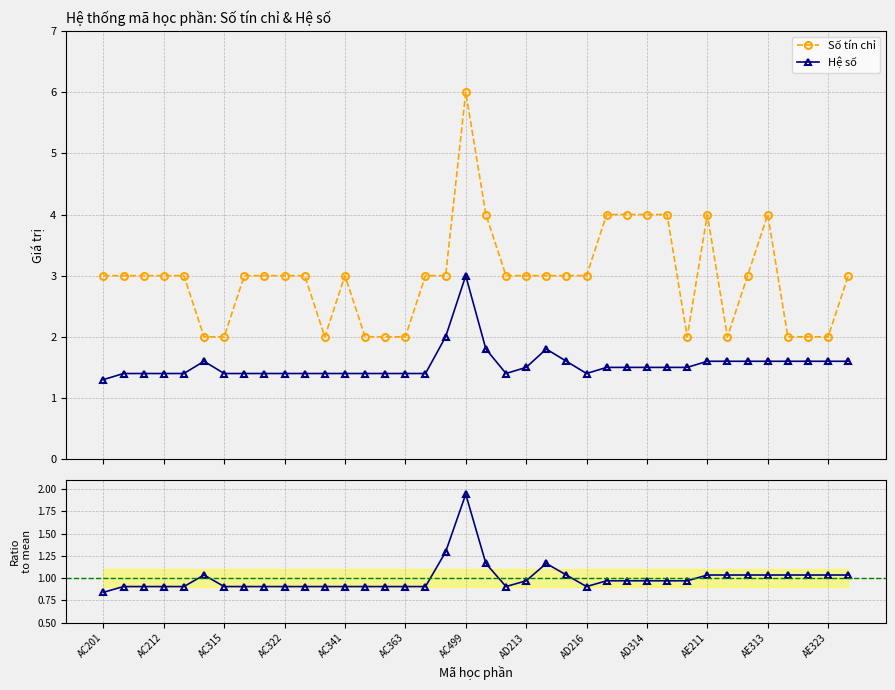

Rank the series at 19 from highest to lowest value.

Số tín chỉ, Hệ số, Hệ số / mean